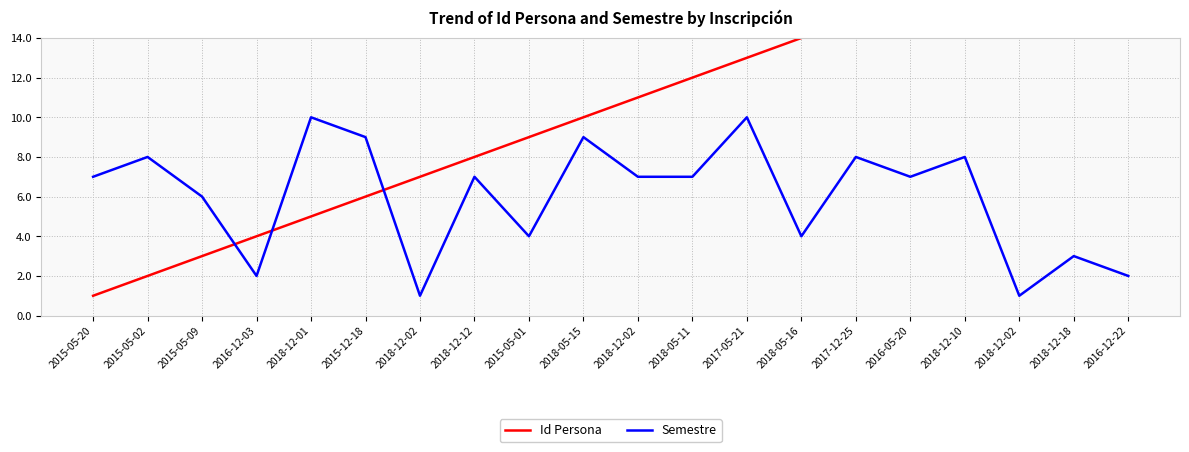

At how many categories does at least one series exceed 5?

19